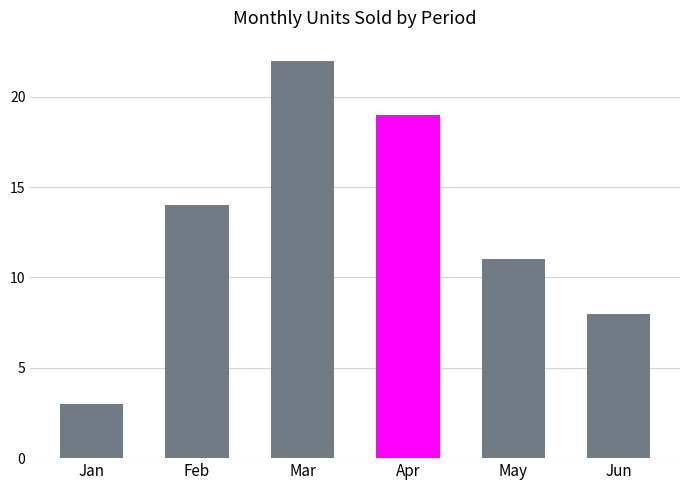

How many distinct data groups are displayed?

1